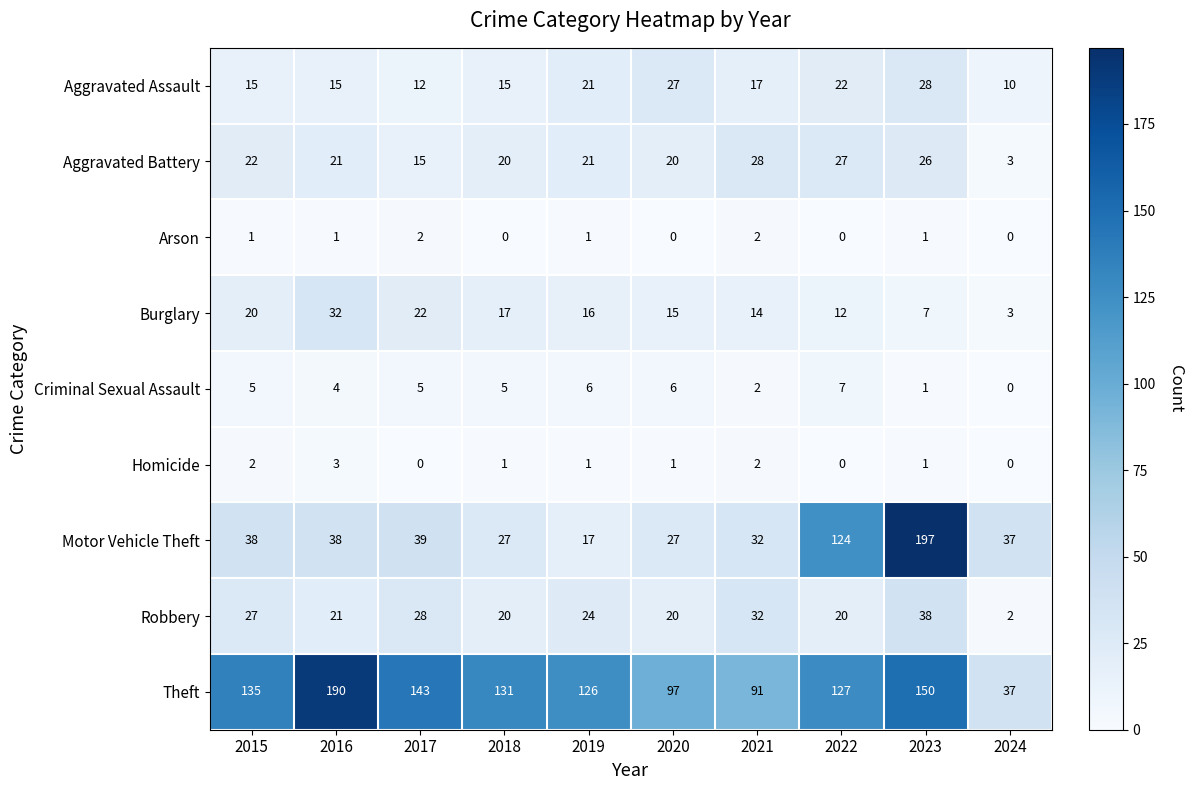

How many values in the Aggravated Assault series are below 17?

5